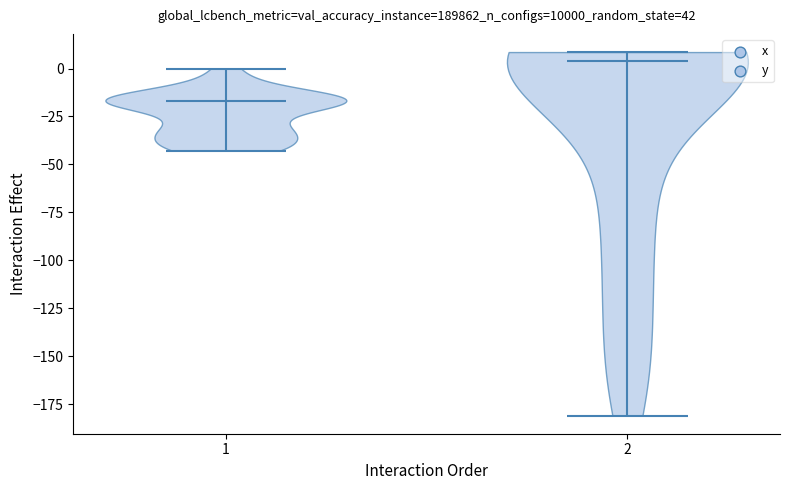

Which violin has the lowest median line?

1